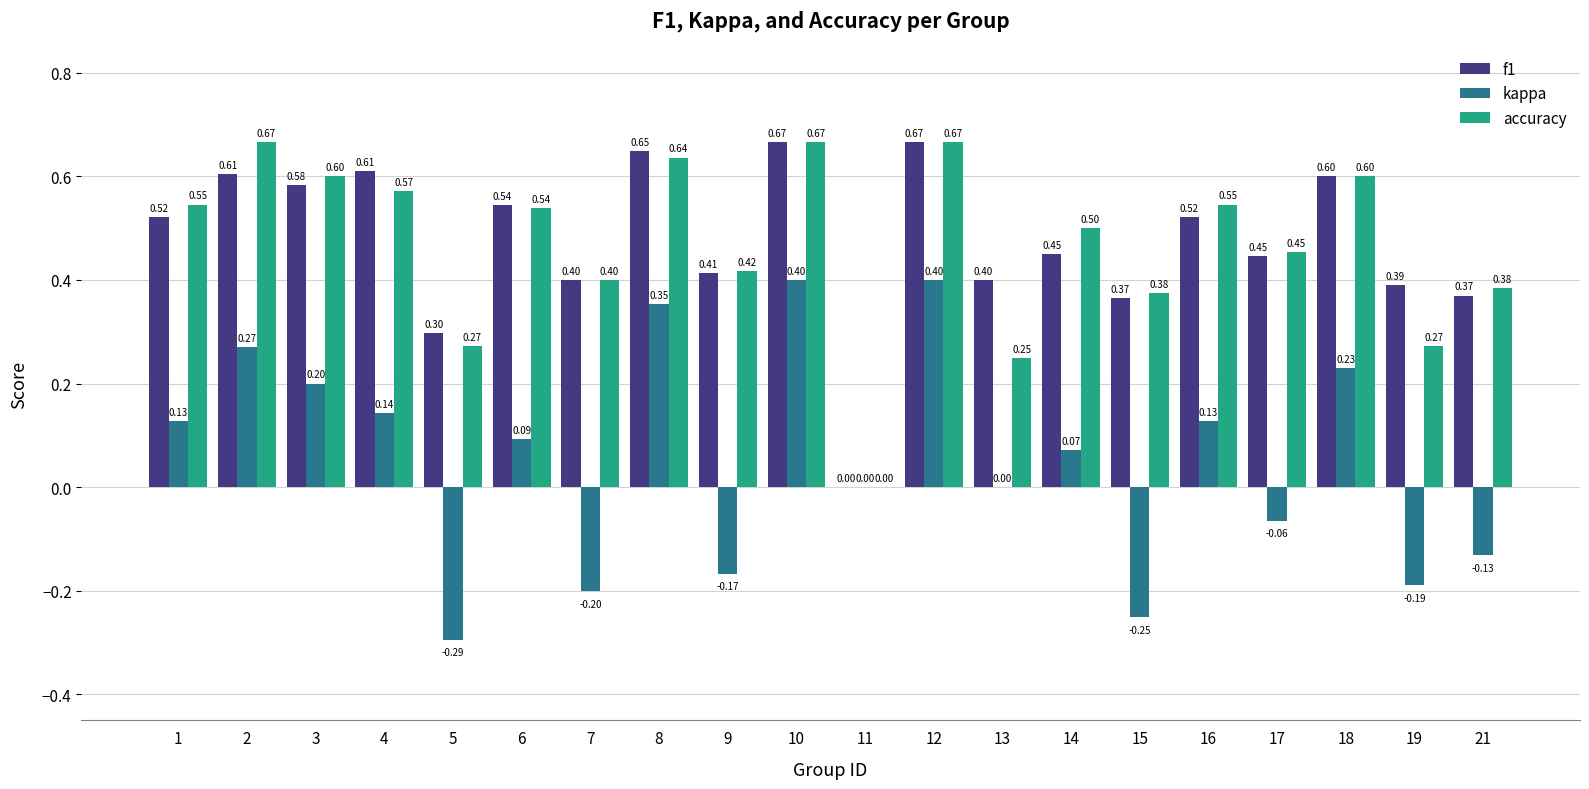

What are all the series names shown in the legend?

f1, kappa, accuracy